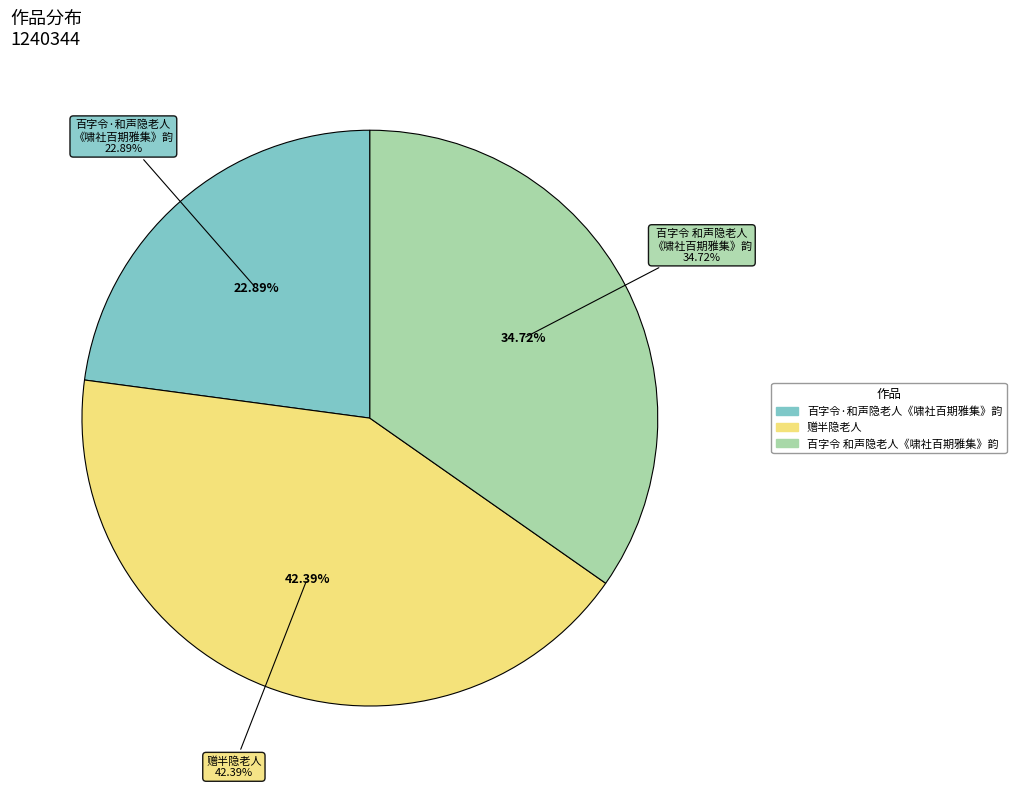

How many segments does this pie chart have?

3